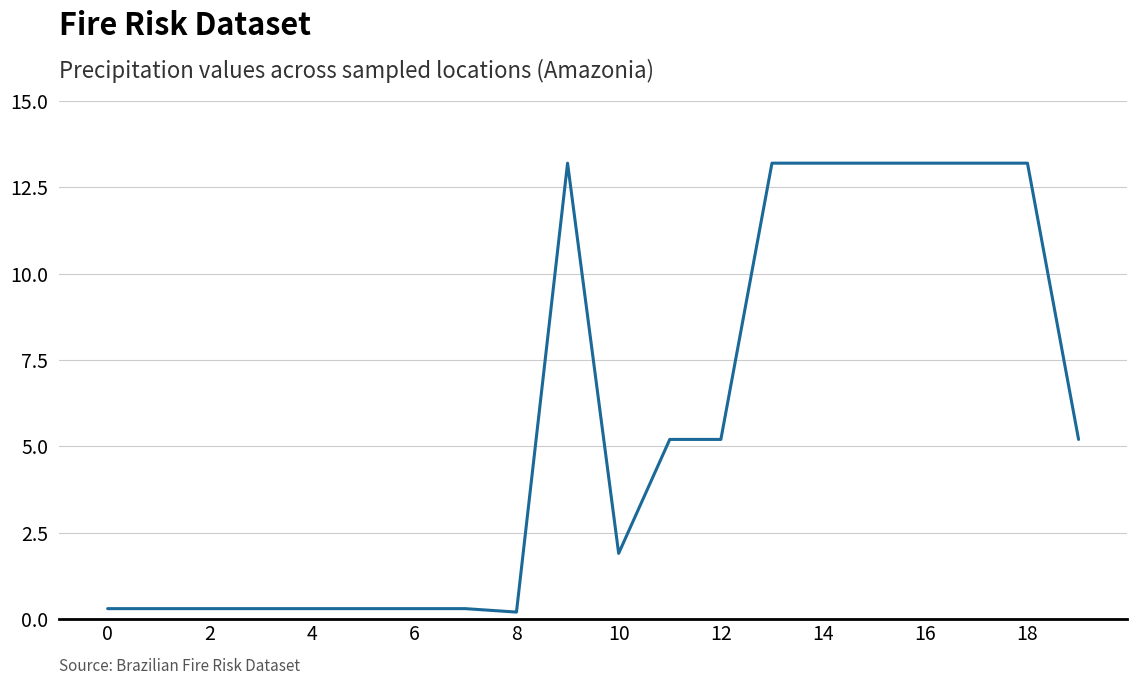

What is the greatest value displayed?

13.2